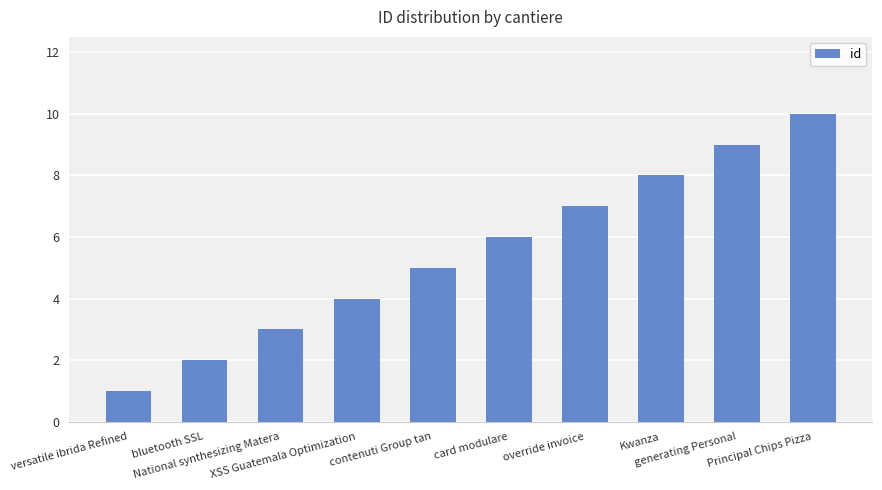

List the labels in order of value, largest first.

Principal Chips Pizza, generating Personal, Kwanza, override invoice, card modulare, contenuti Group tan, XSS Guatemala Optimization, National synthesizing Matera, bluetooth SSL, versatile ibrida Refined